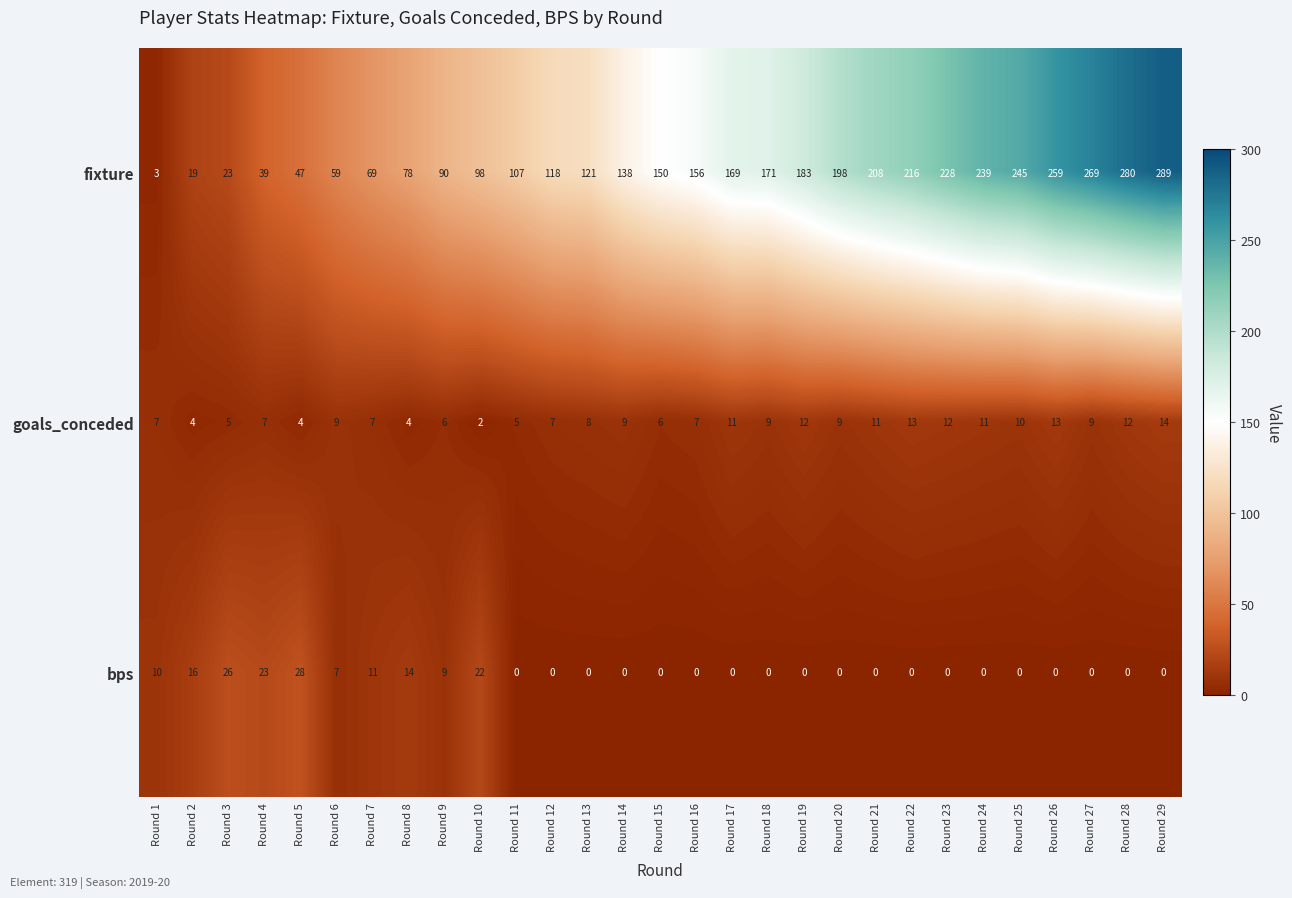

The value of fixture at Round 11 is 107. True or false?

True